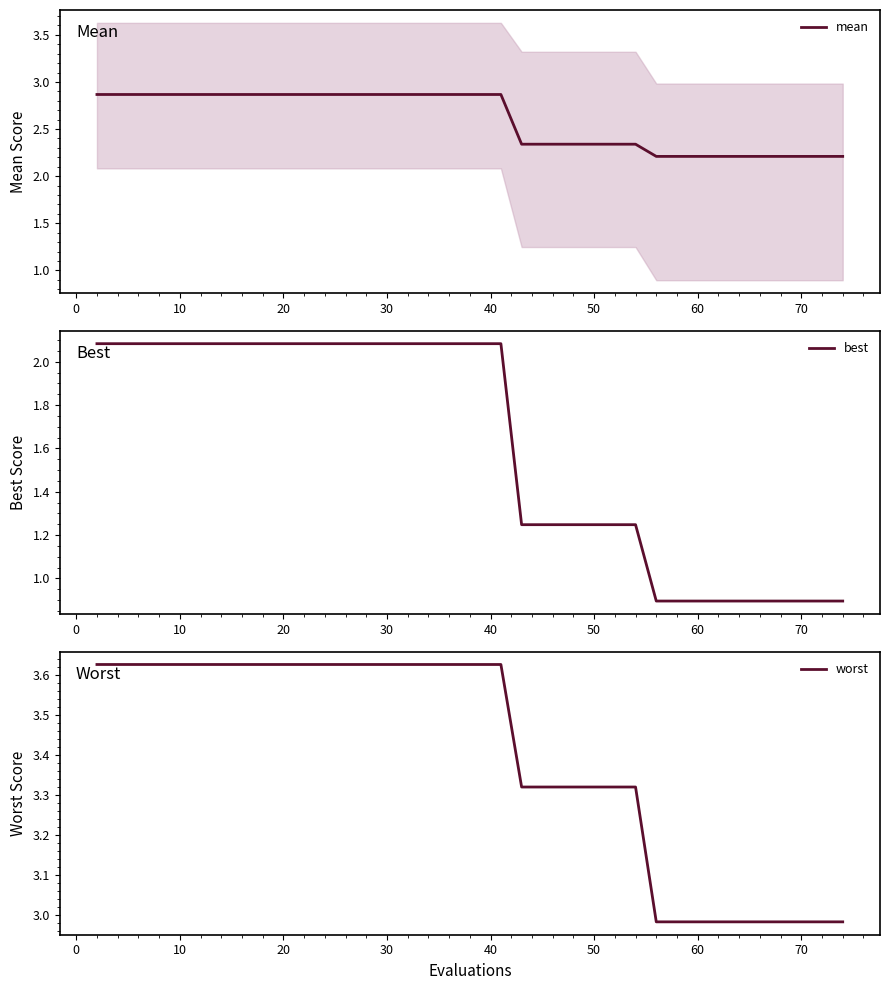

List the series in order of their peak value, lowest first.

best, mean, worst